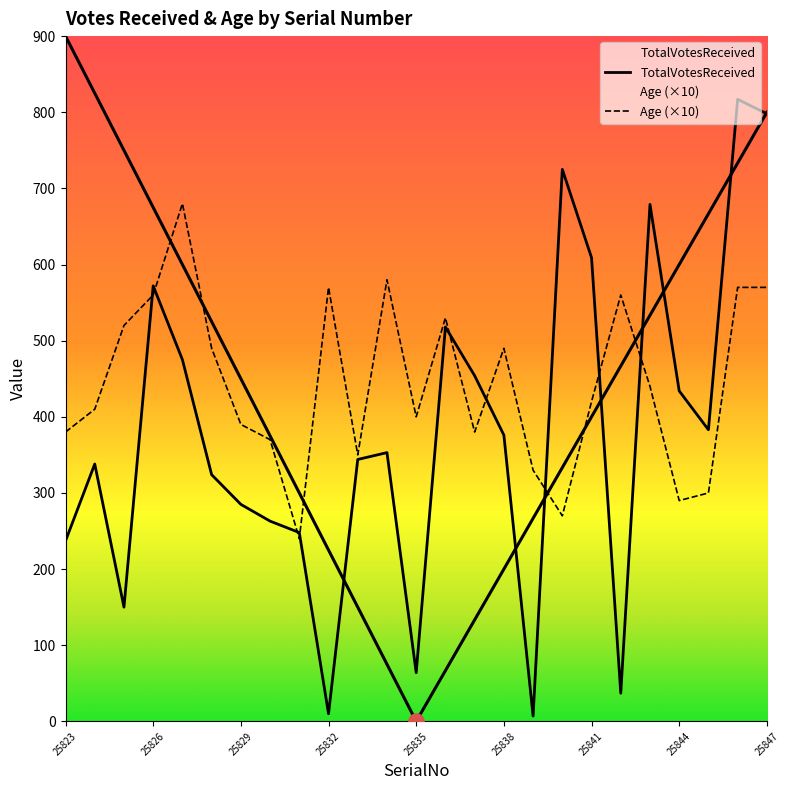

Which series has the widest spread of Y values?

TotalVotesReceived